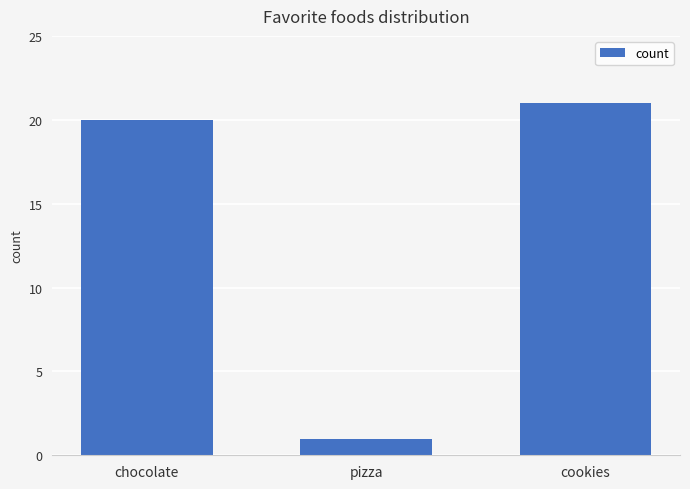

List the labels in order of value, largest first.

cookies, chocolate, pizza